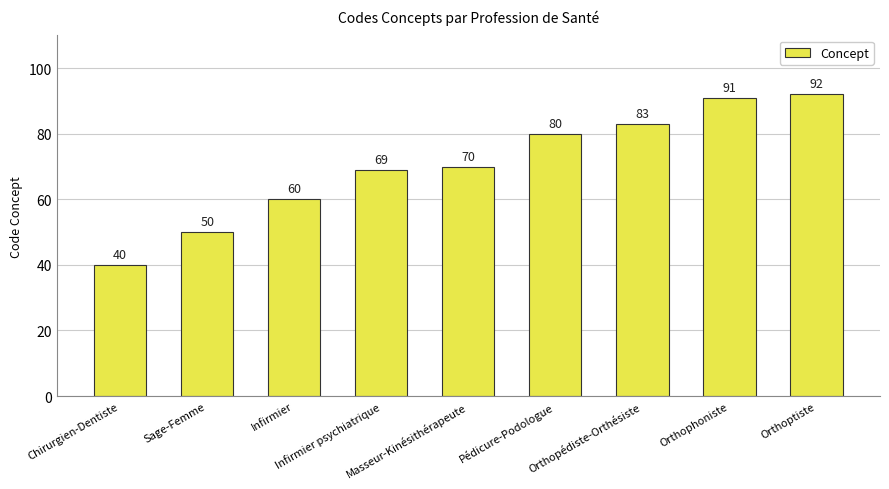

At which label is the value closest to 66?

Infirmier psychiatrique